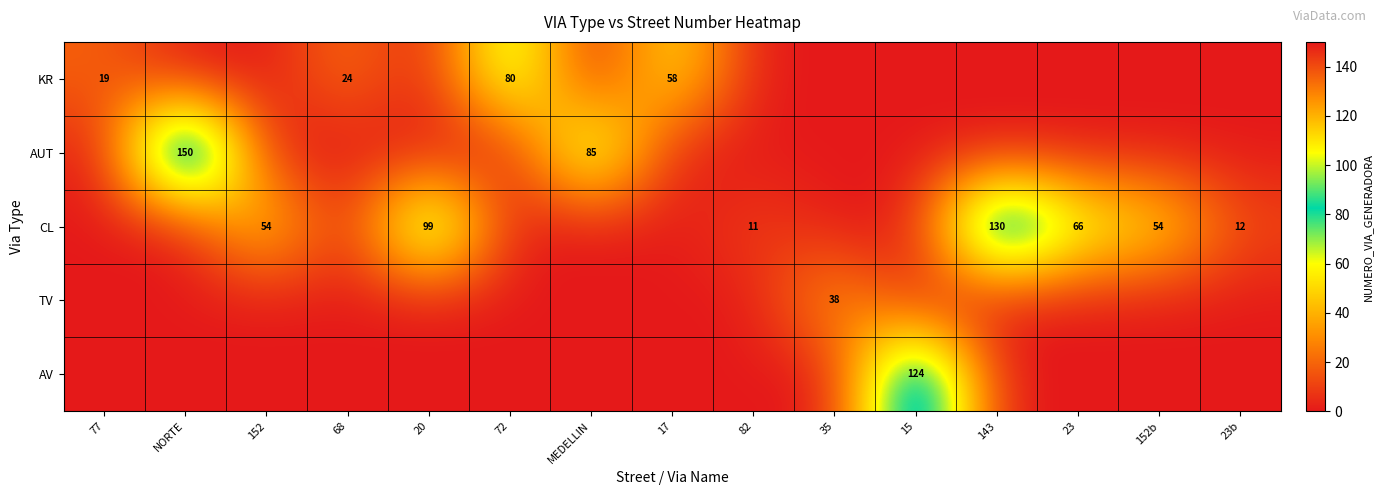

The AUT series shows 222 at NORTE. True or false?

False